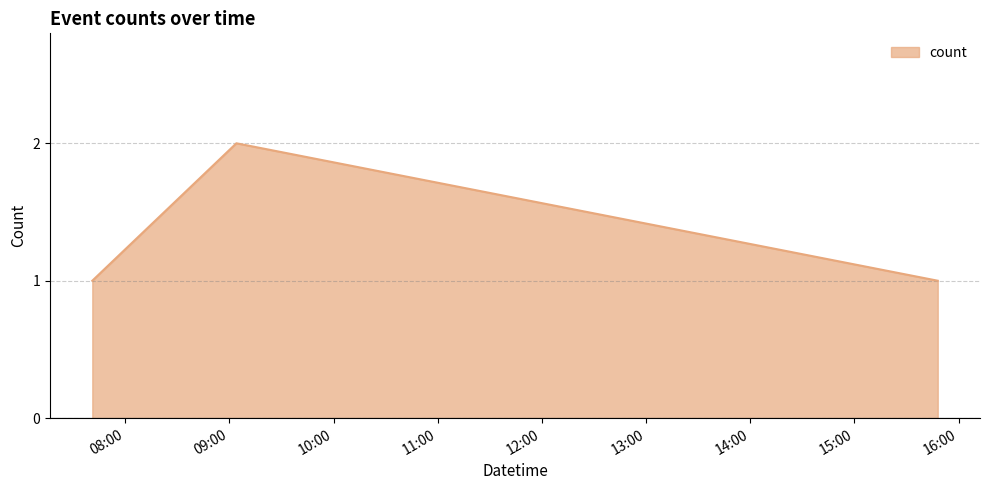

What is the sum of all values?

4